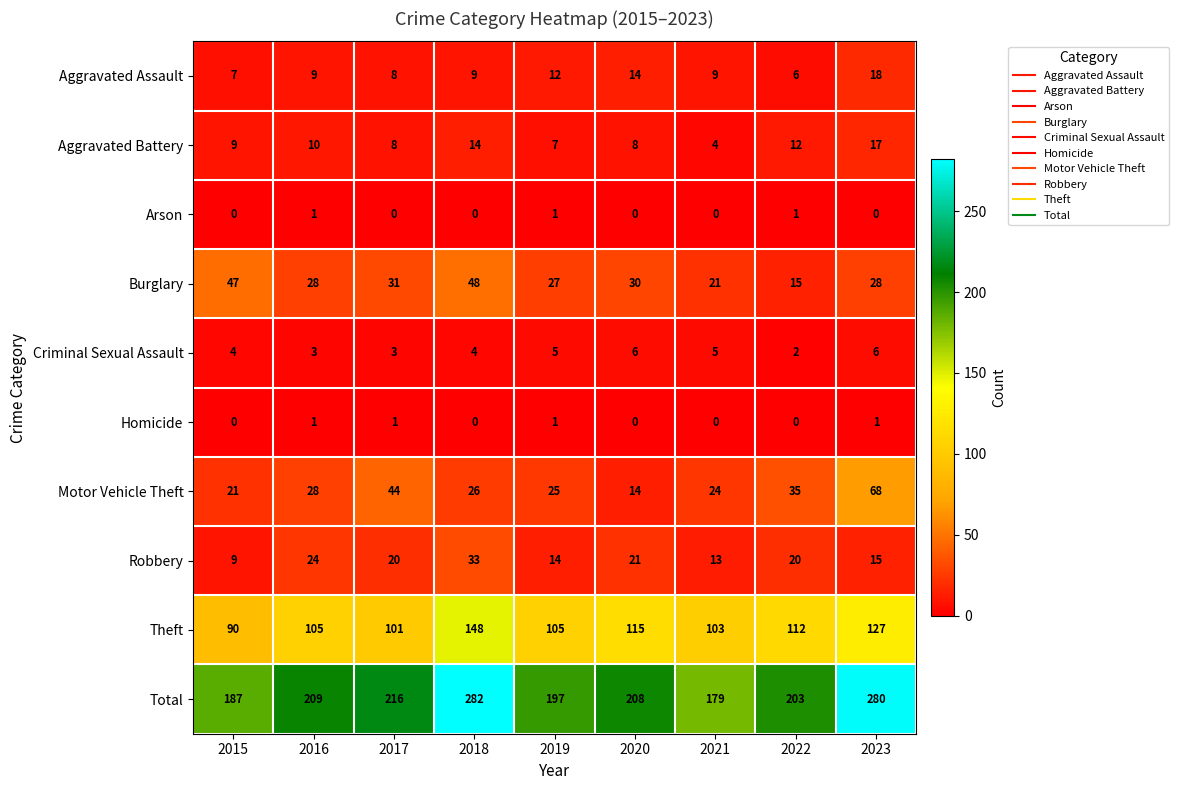

Which category has the highest value across all series?

2018